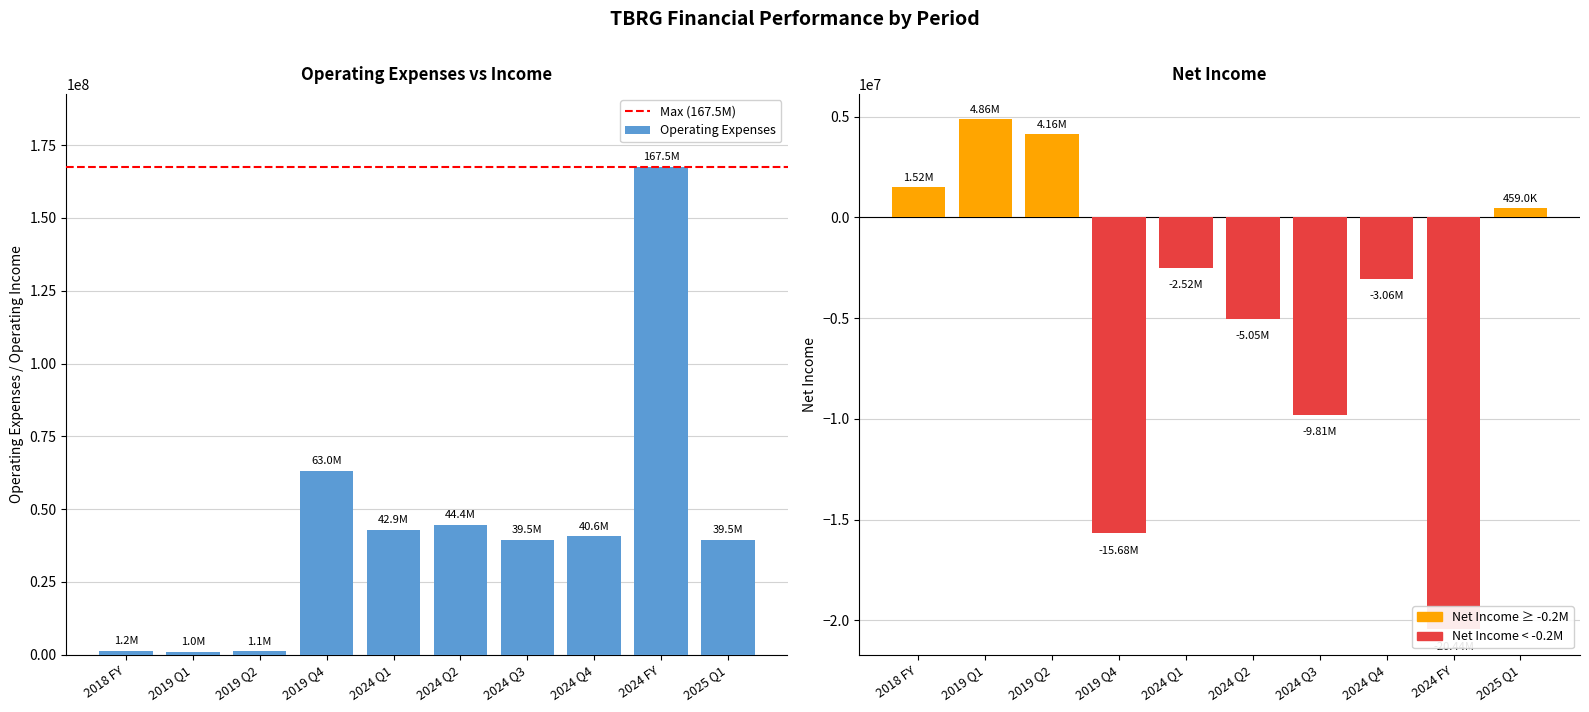

Where does the Operating Expenses series first go above 40612000?

2019 Q4